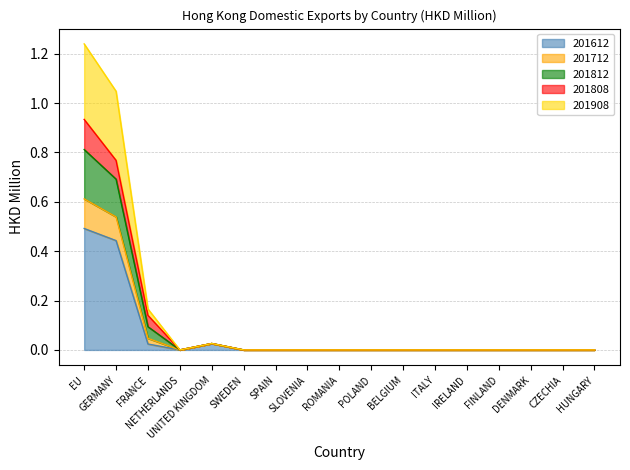

At which category is the sum across all series the highest?

EU